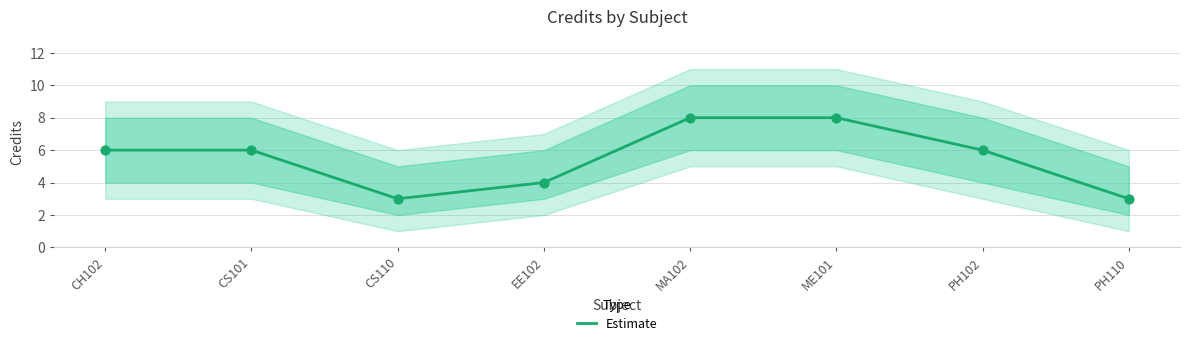

Between PH102 and ME101, which is larger?

ME101